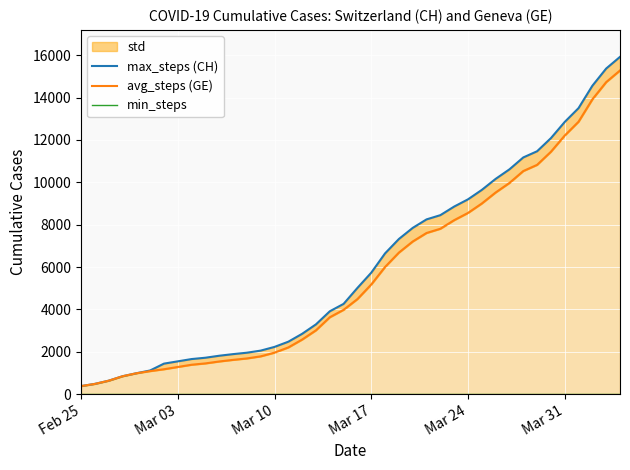

Which has a higher value, Mar 17 or 21?

21